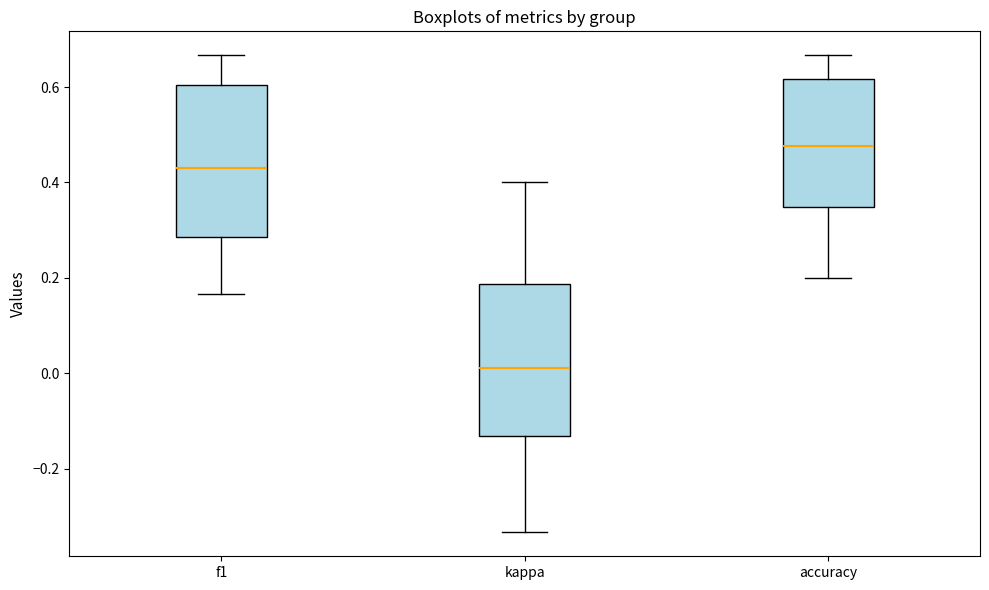

Reading left to right, transcribe this box plot: for each box, give where its median line is, the range the box spans, and where its two whiskers end, as read against the y-axis. The values are not printed on the chart, so give them approximately, as read against the axis.

f1: median 0.42, box 0.28 to 0.60, whiskers 0.16 to 0.66
kappa: median 0.02, box -0.14 to 0.18, whiskers -0.34 to 0.40
accuracy: median 0.48, box 0.34 to 0.62, whiskers 0.20 to 0.66